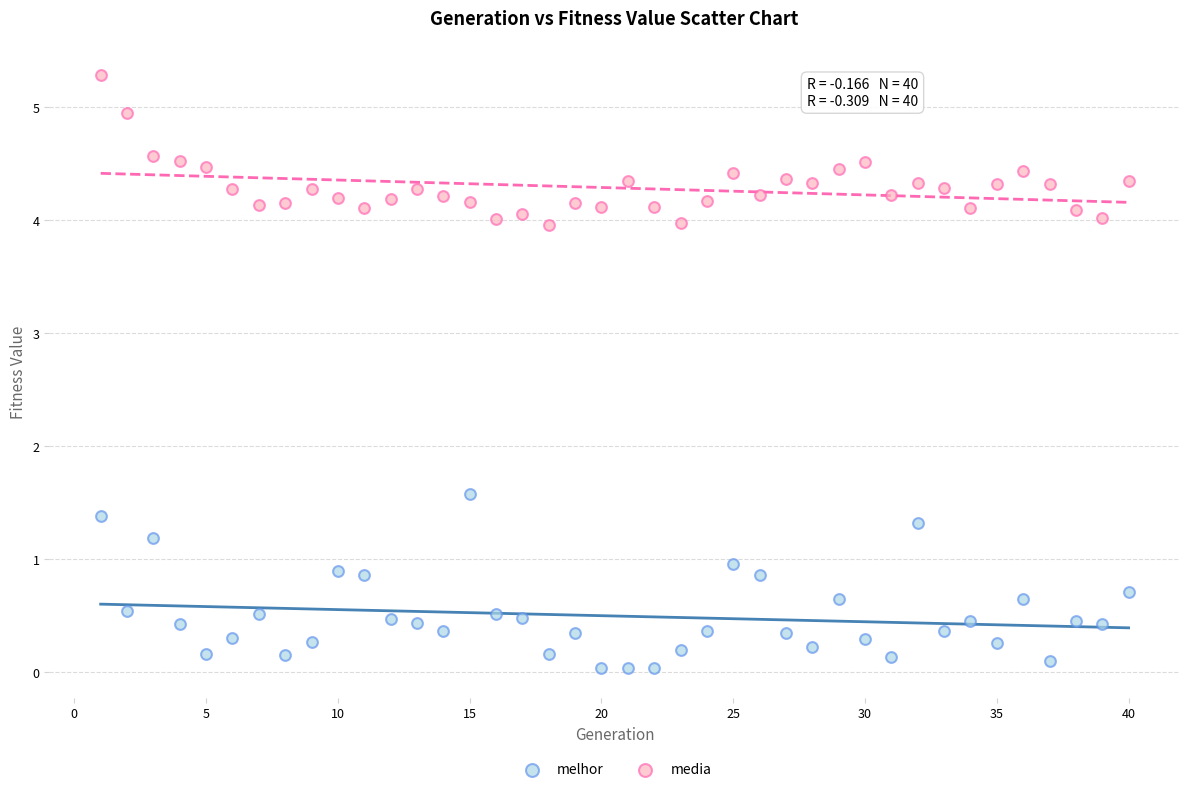

Which series has the widest spread of Y values?

melhor